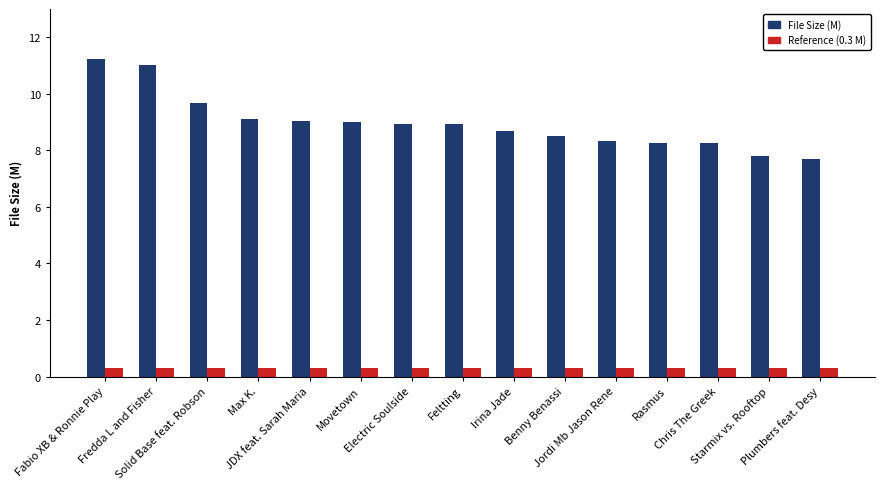

Are the bars grouped side by side (vs. stacked)?

Yes